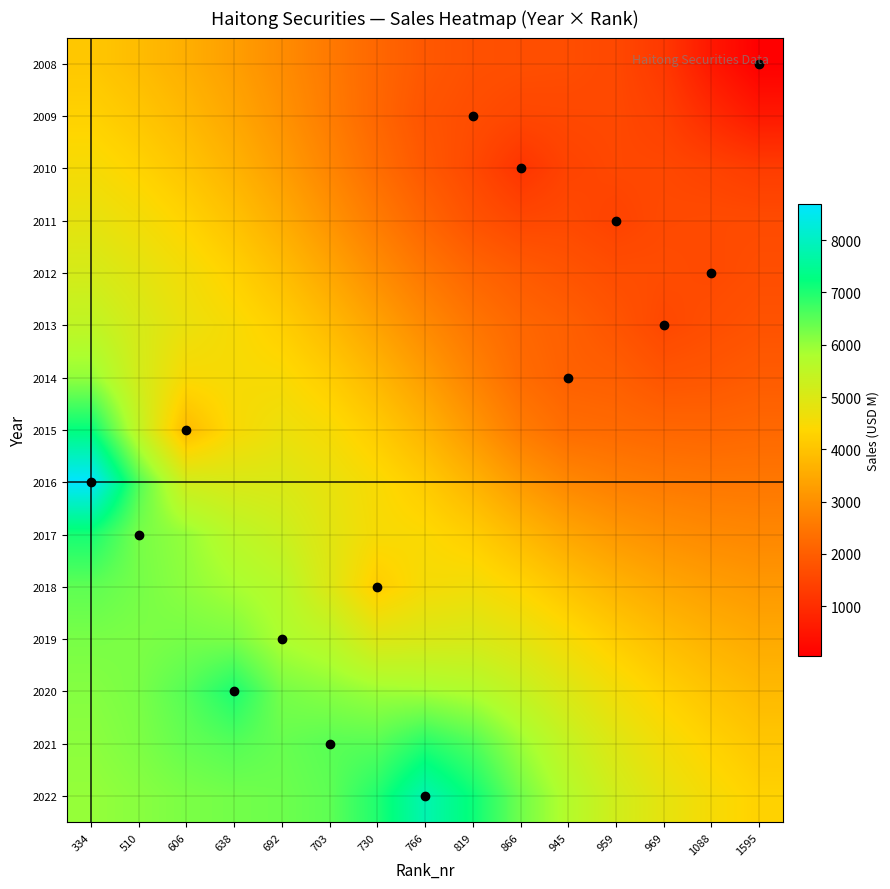

Rank the series at 510 from lowest to highest value.

2008, 2009, 2010, 2011, 2012, 2013, 2014, 2015, 2022, 2021, 2019, 2020, 2017, 2018, 2016